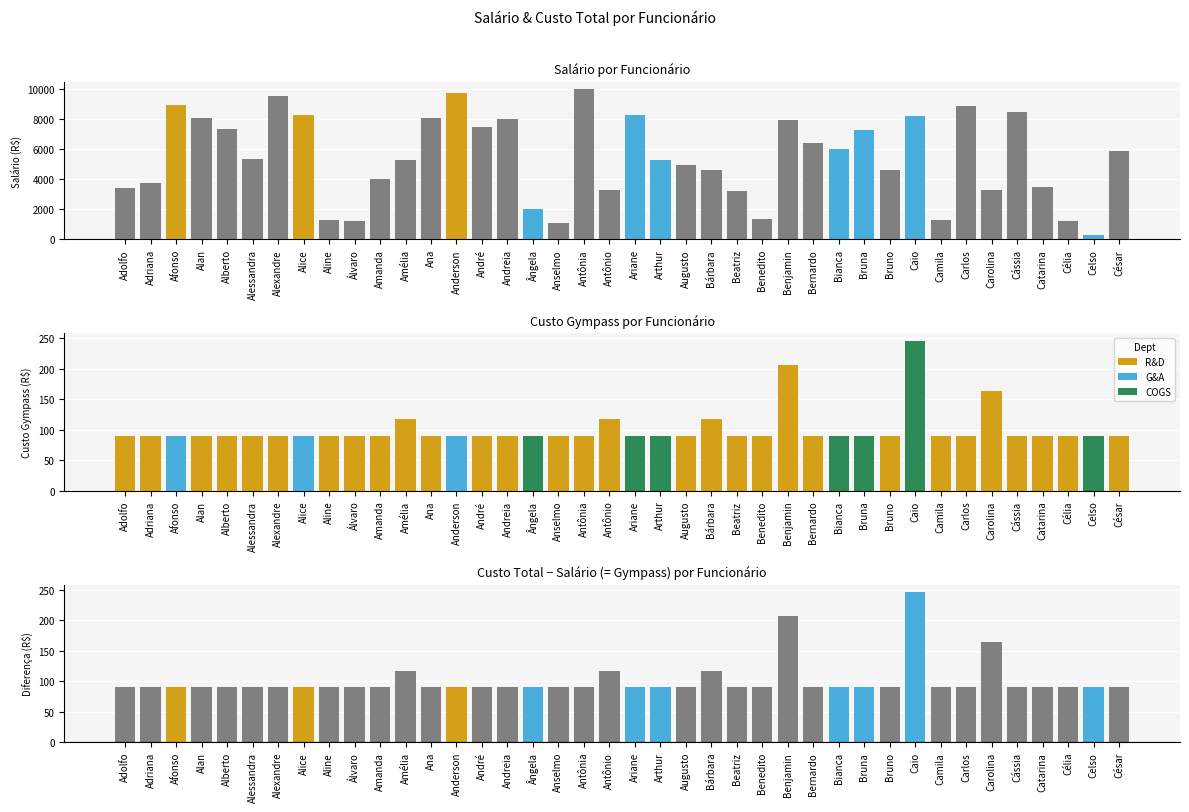

What is the sum of all Custo Total values?

221019.4